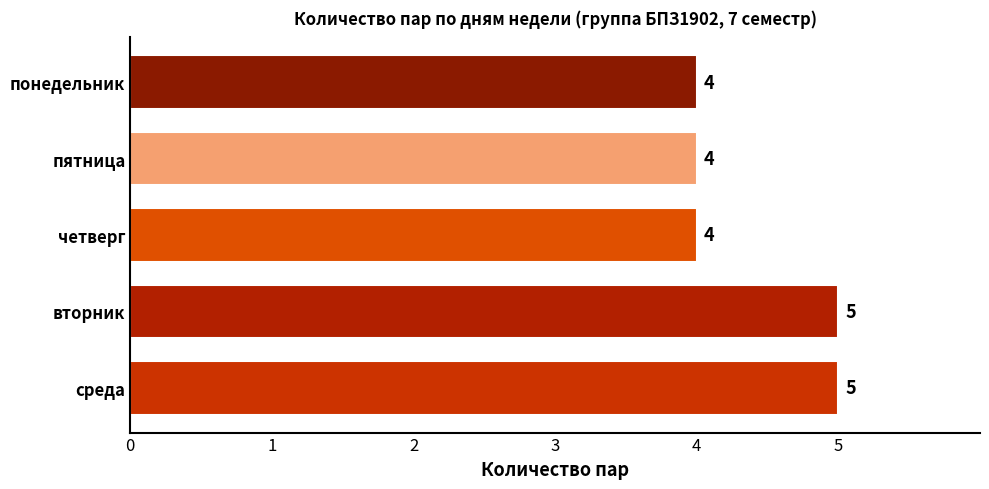

Between среда and пятница, which is larger?

среда